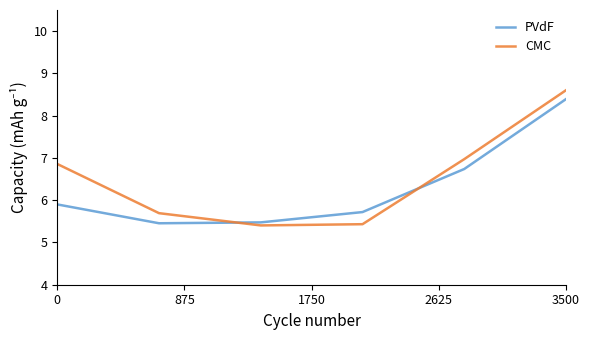

Reading right to left, what are all the values shown in this chart?

PVdF: 8.4	6.7	5.7	5.5	5.5	5.9
CMC: 8.6	7.0	5.4	5.4	5.7	6.9